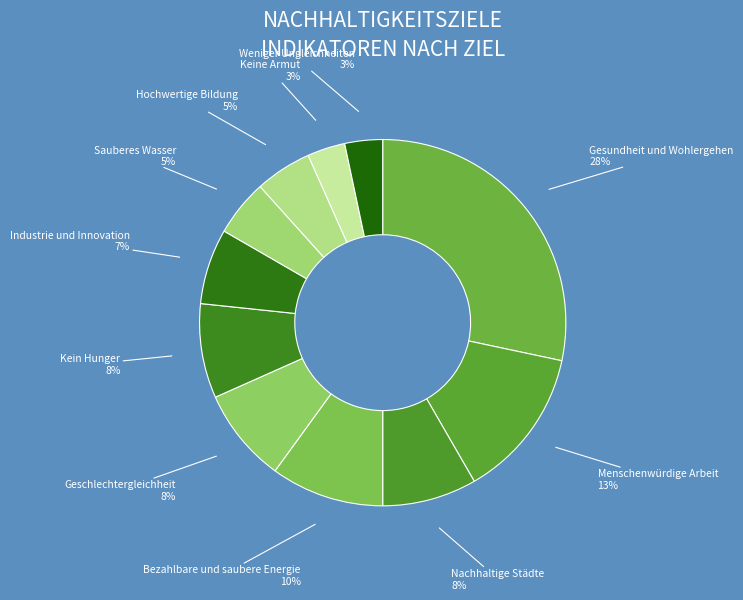

How many segments does this pie chart have?

11